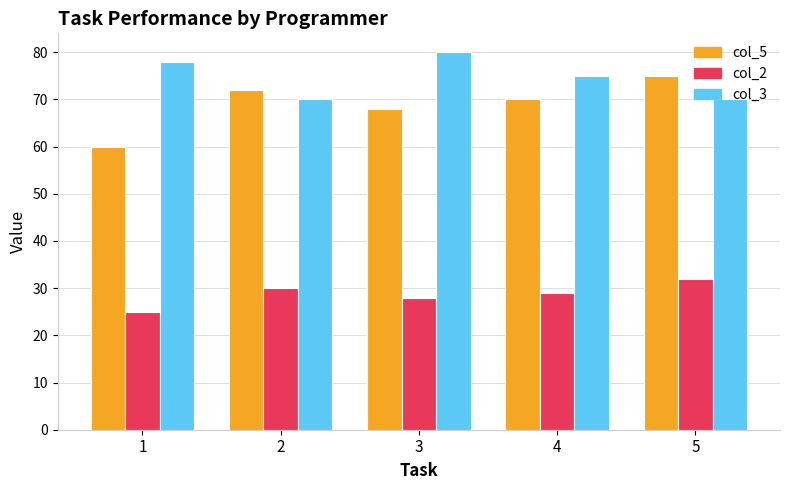

Reading left to right, list all the values displayed in this chart.

col_5: 60	72	68	70	75
col_2: 25	30	28	29	32
col_3: 78	70	80	75	70